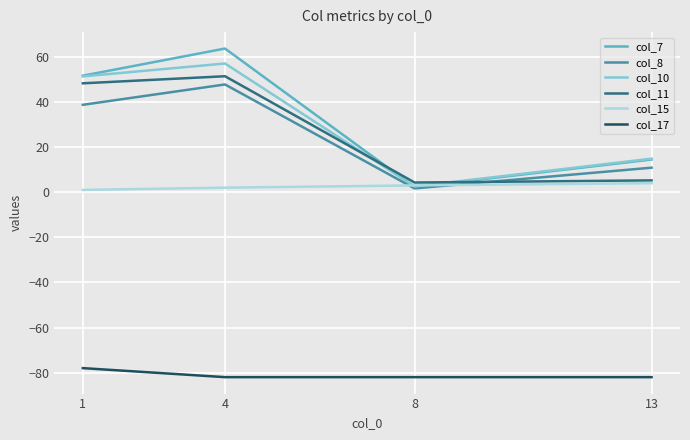

In col_8, how many points are lower than both neighbors (excluding endpoints)?

1